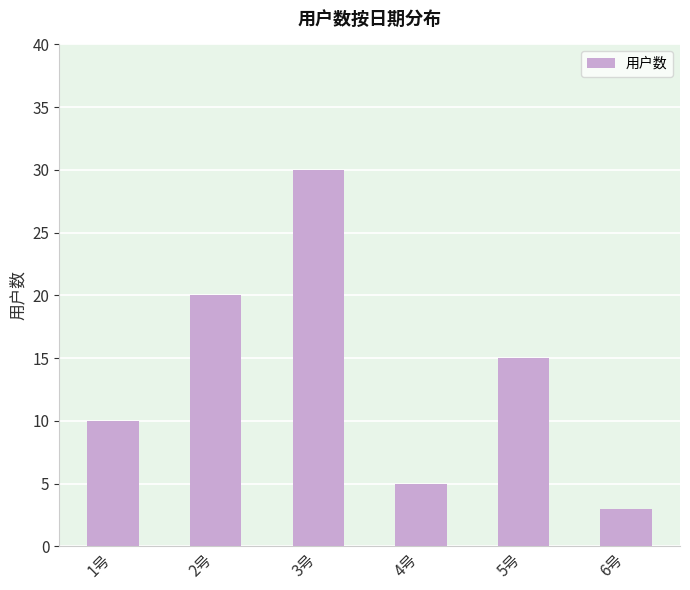

What is the difference between the maximum and minimum values?

27